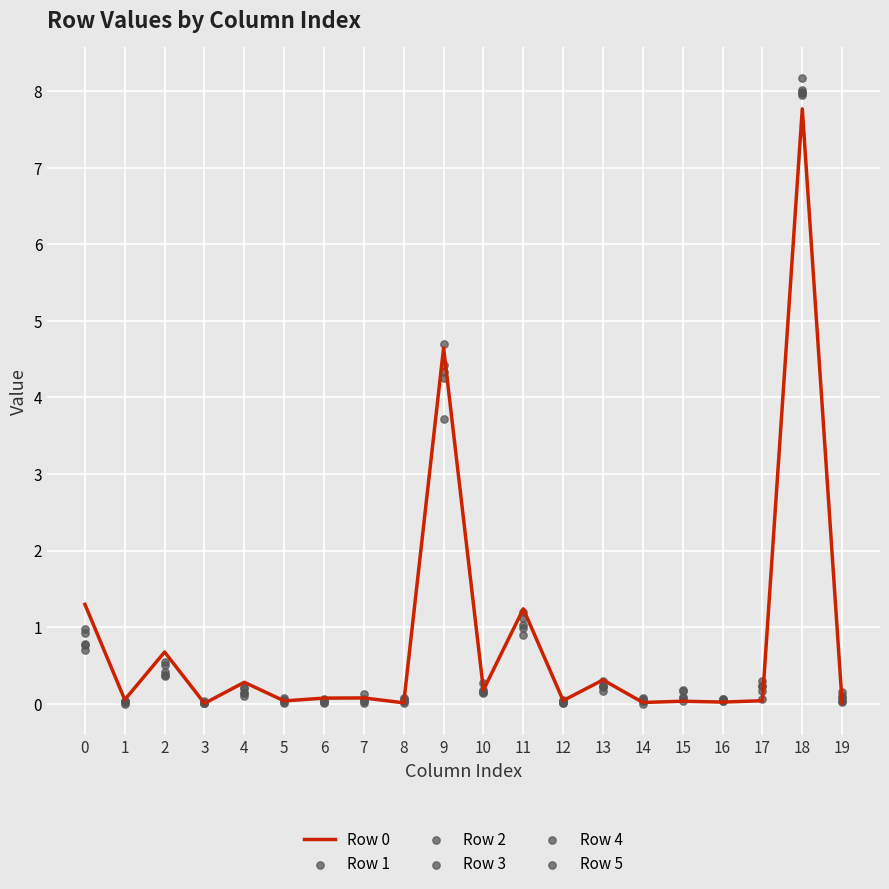

Which series contains the lowest Y value?

Row 3